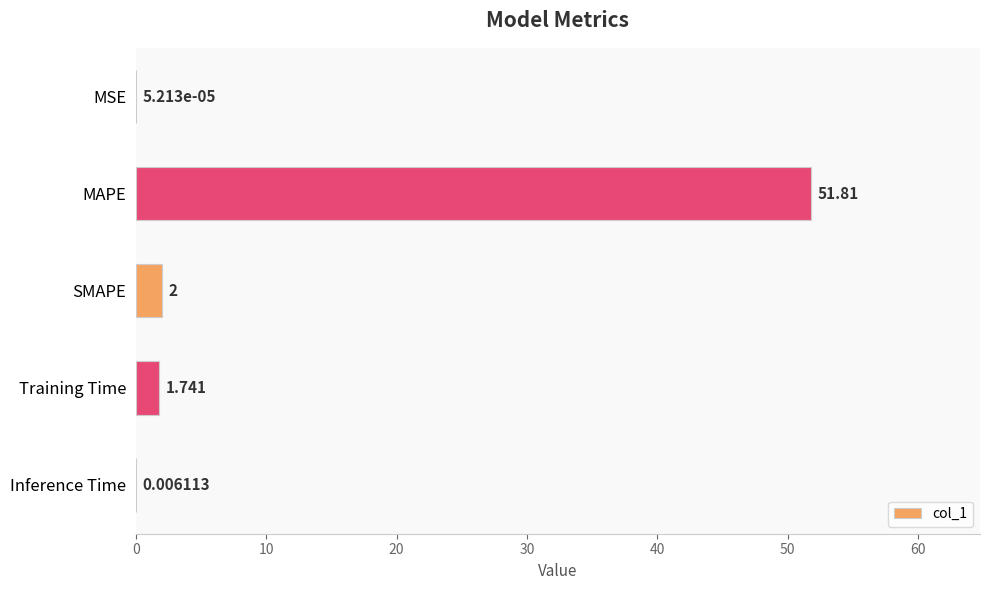

Count the number of categories in the chart.

5